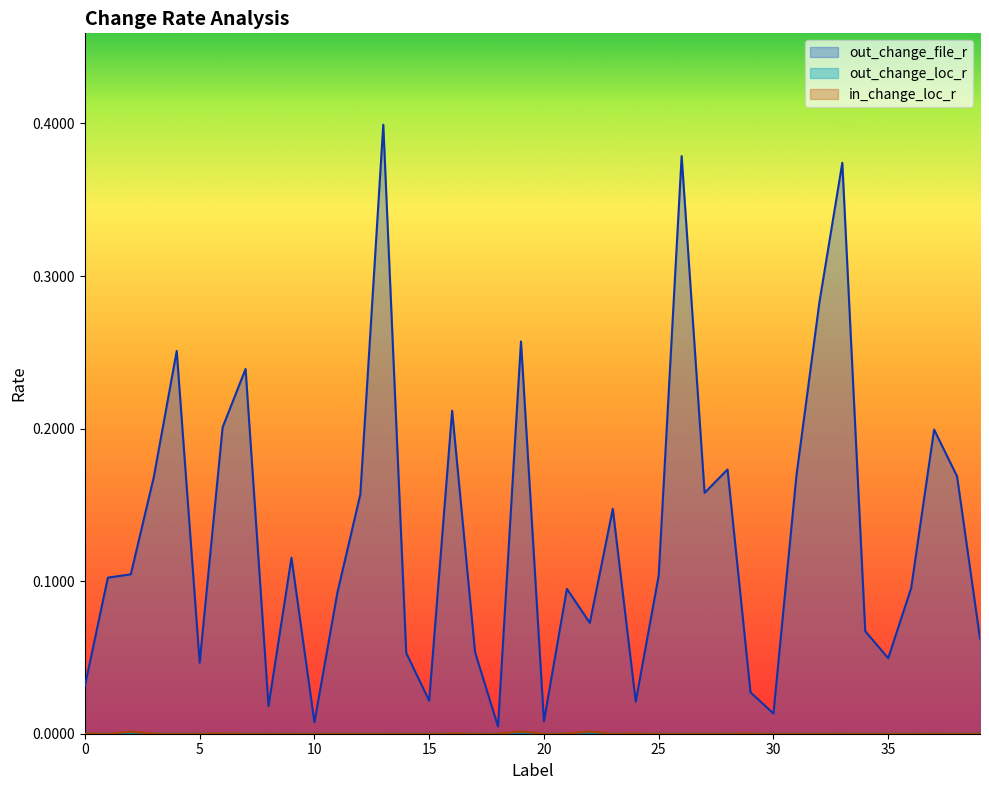

Which series ends up on top after the final intersection of in_change_loc_r and out_change_loc_r?

out_change_loc_r